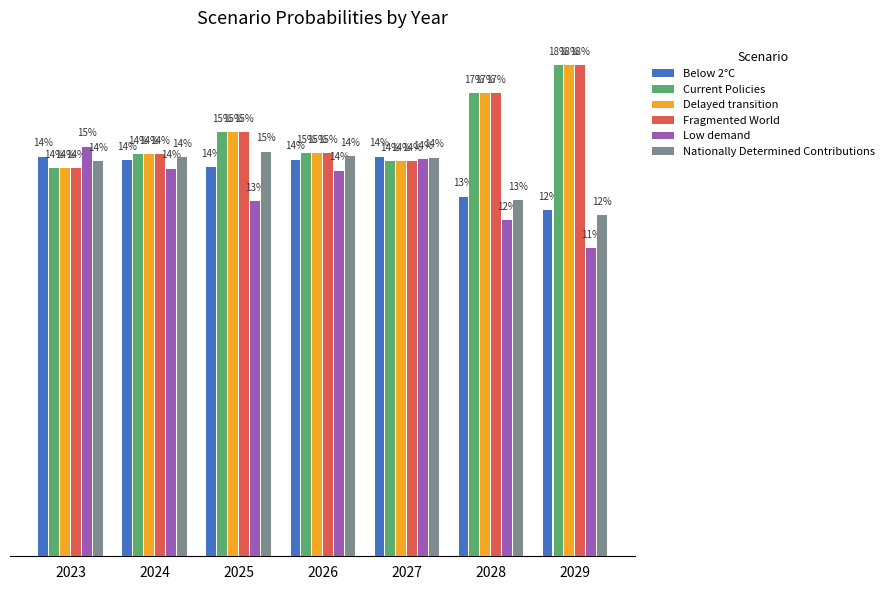

Between 2027 and 2029, which is larger?

2027